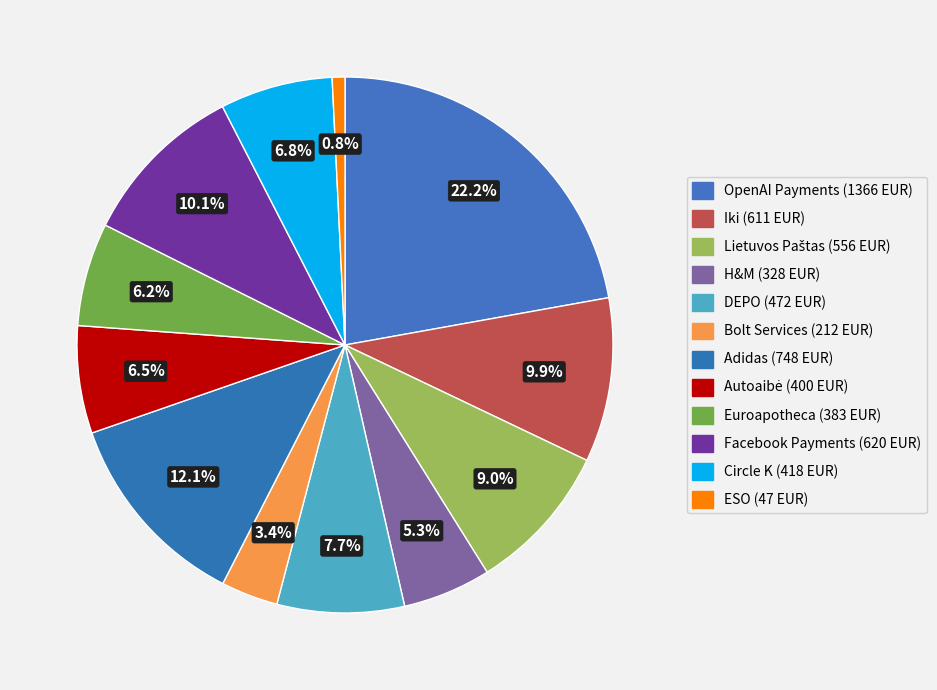

The H&M slice represents 5% of the pie. True or false?

True